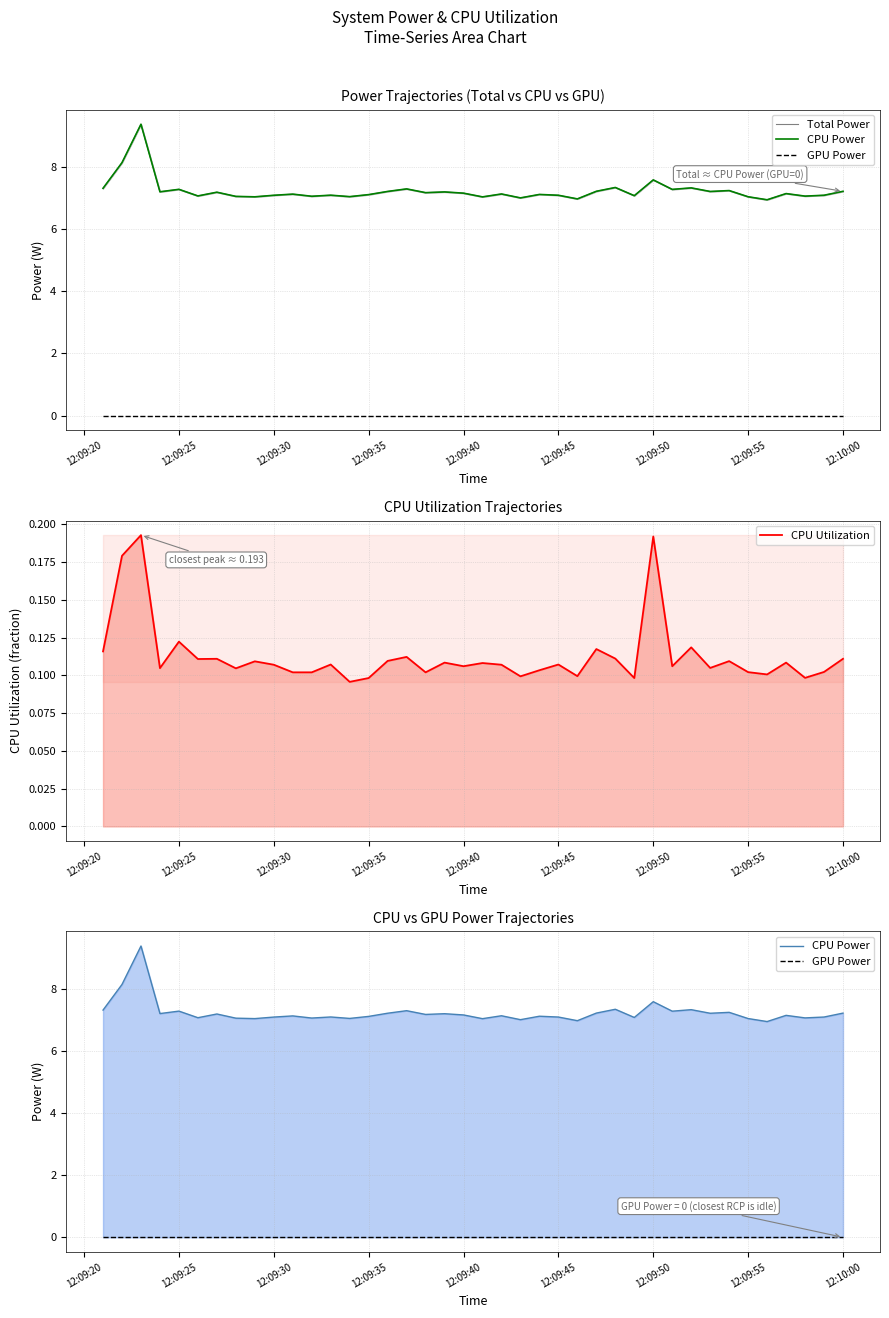

How many data points does each series have?

40